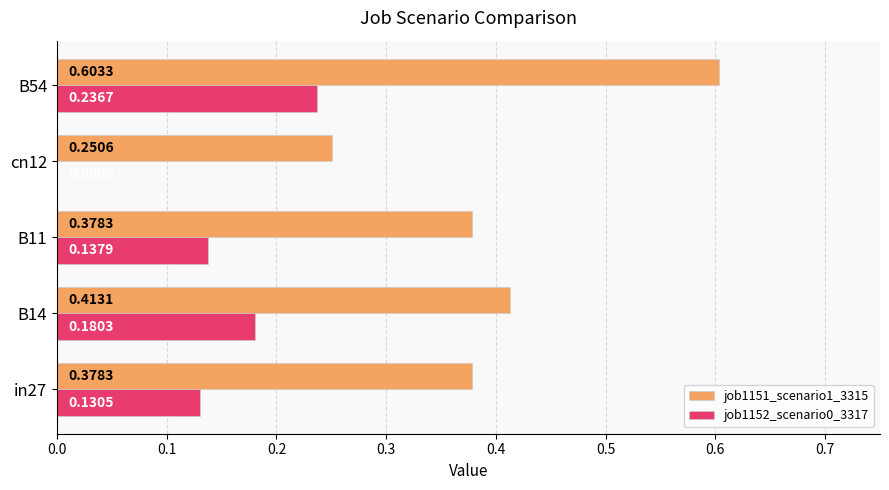

Between B14 and cn12, which series saw the biggest shift?

job1152_scenario0_3317